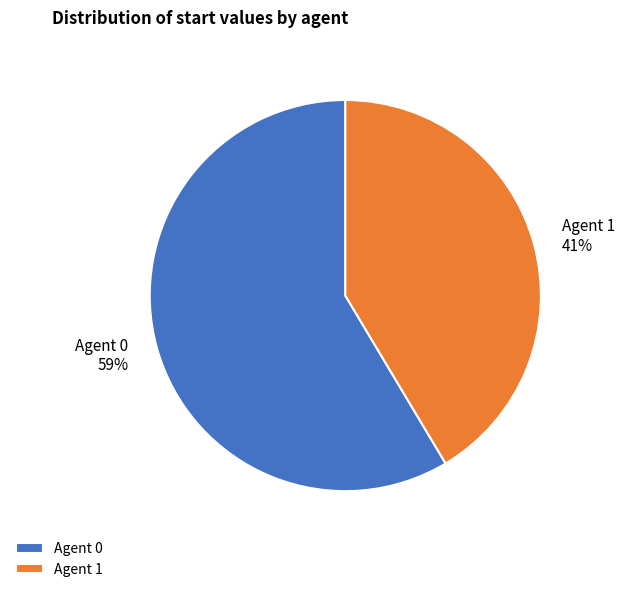

What percentage is the Agent 1 slice, to the nearest percent?

41%